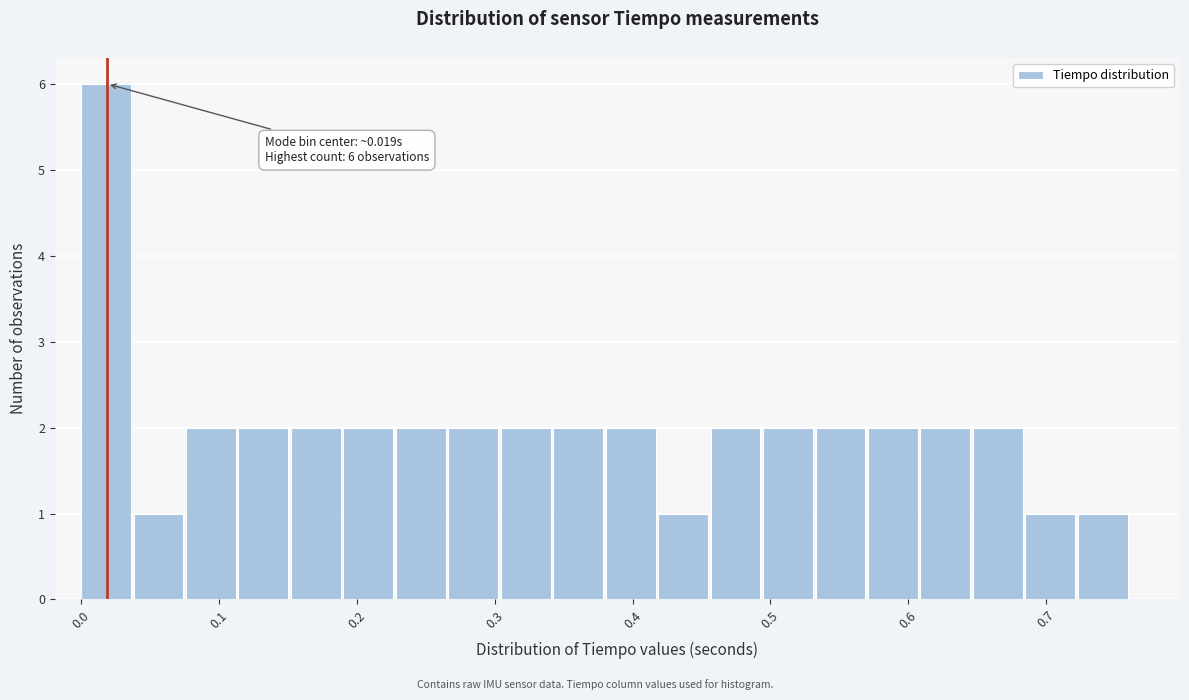

Read against the x-axis, roughly where is the centre of the tallest bar?

0.02